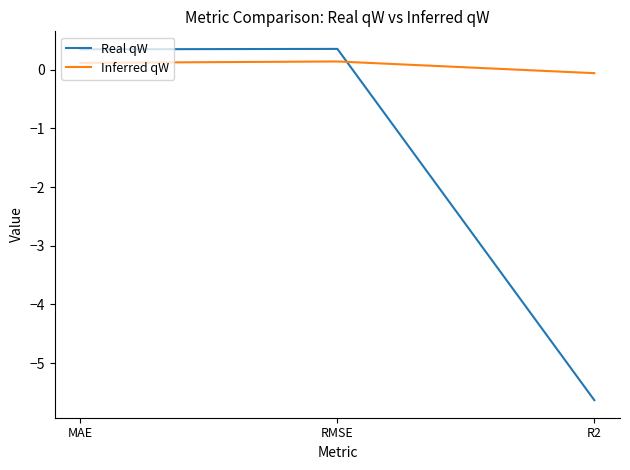

At which label does Inferred qW reach its minimum?

R2